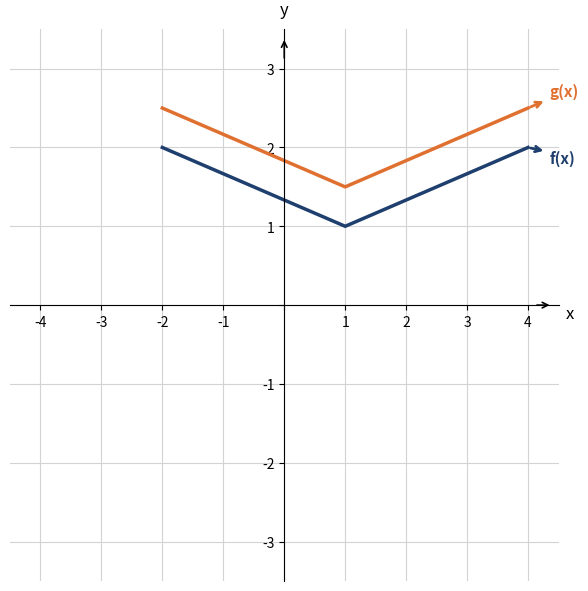

What is the difference between the highest and lowest values at 1?

0.5